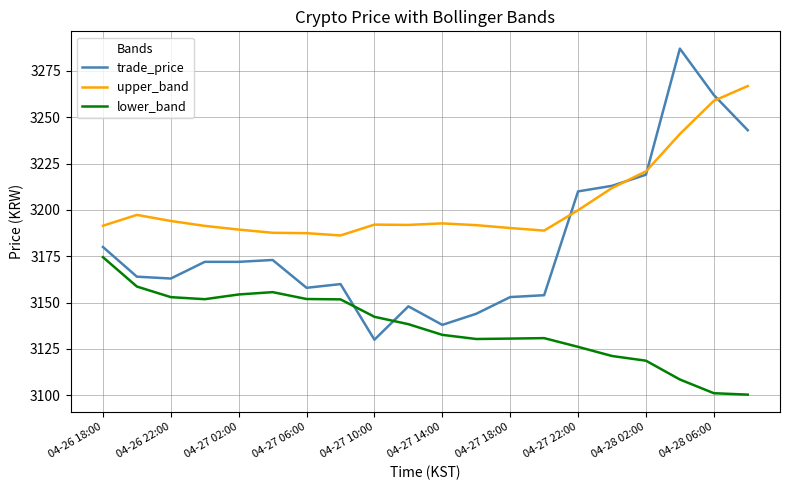

Which series has the largest total across all categories?

upper_band